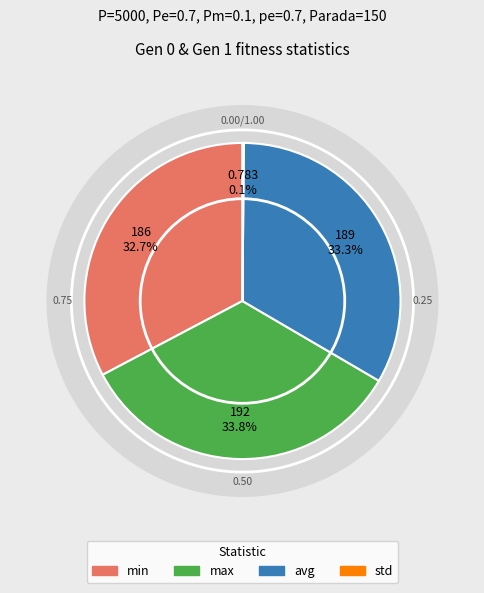

How many slices are in this pie chart?

2